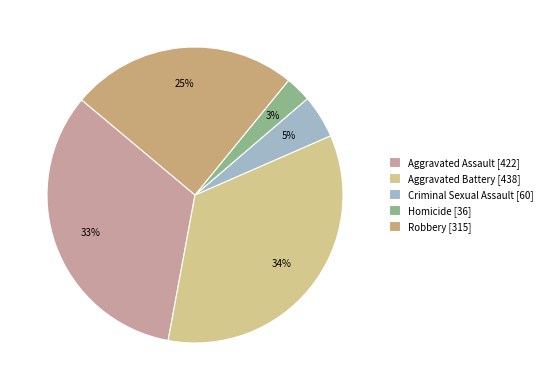

What percentage is the Aggravated Battery slice, to the nearest percent?

34%